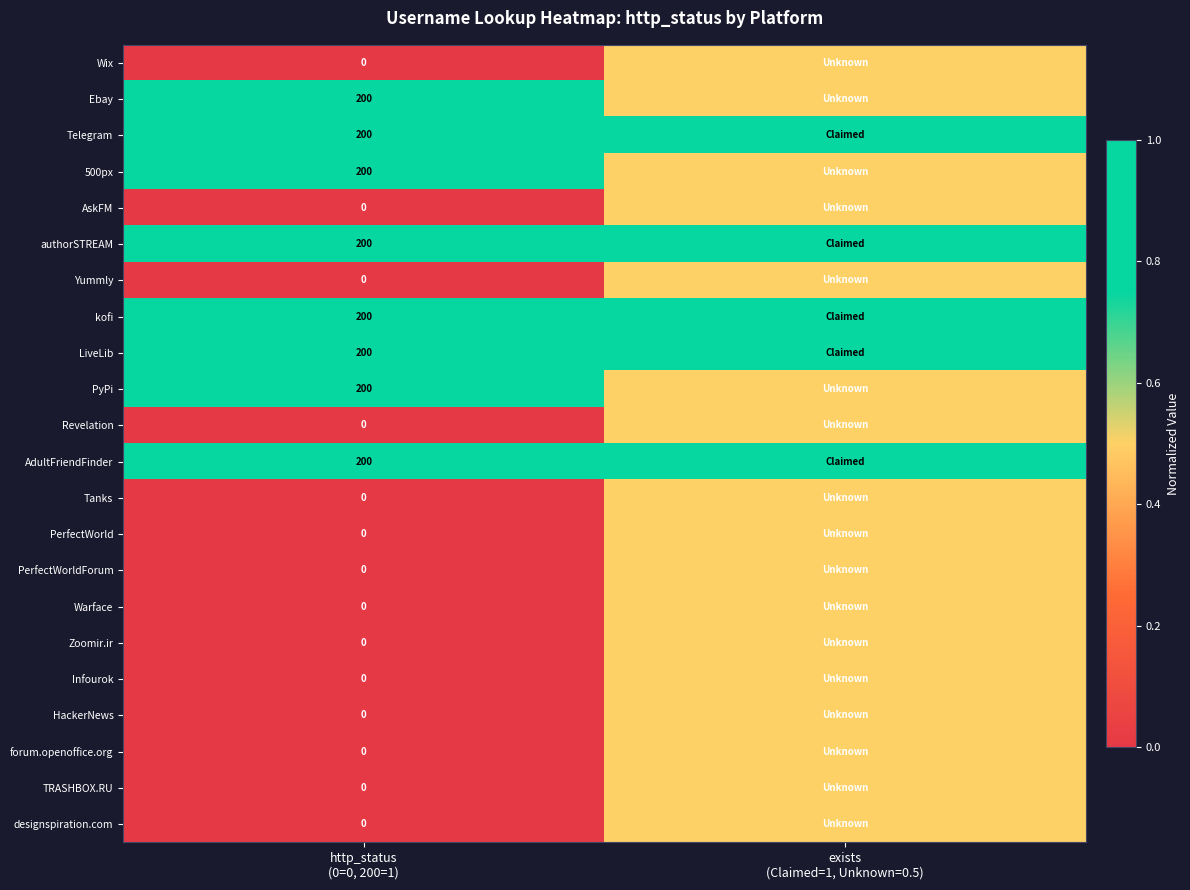

What is the difference between the maximum and minimum values in the Infourok series?

0.5